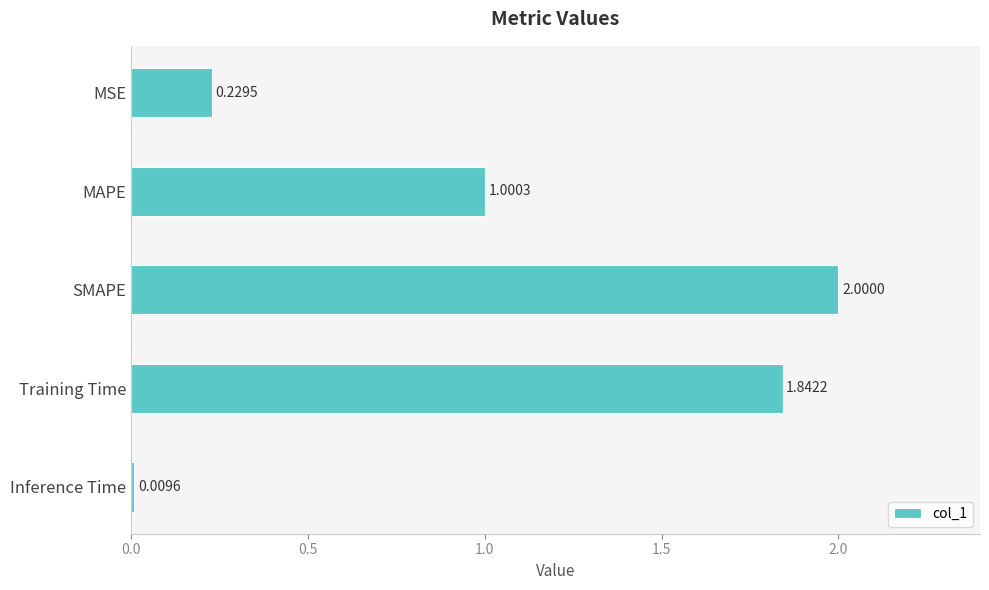

At which label is the value closest to 1?

MAPE